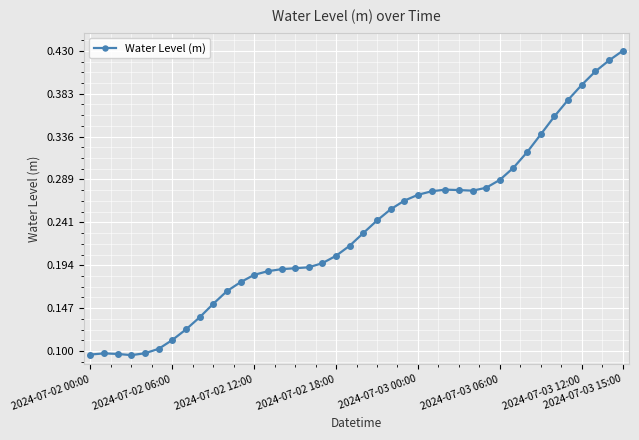

What is the sum of all values?

9.3